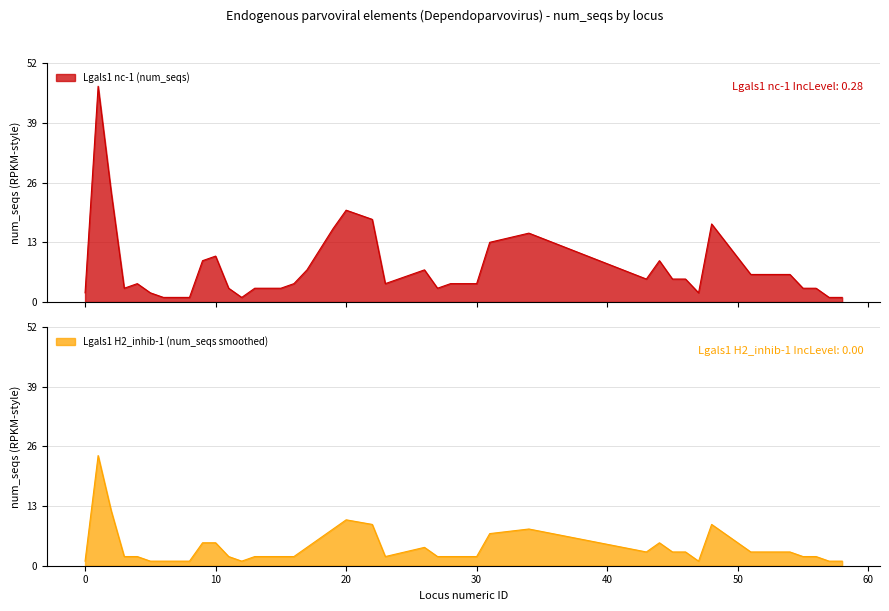

True or false: Lgals1 H2_inhib-1 (num_seqs smoothed) and Lgals1 nc-1 (num_seqs) cross at least once.

False